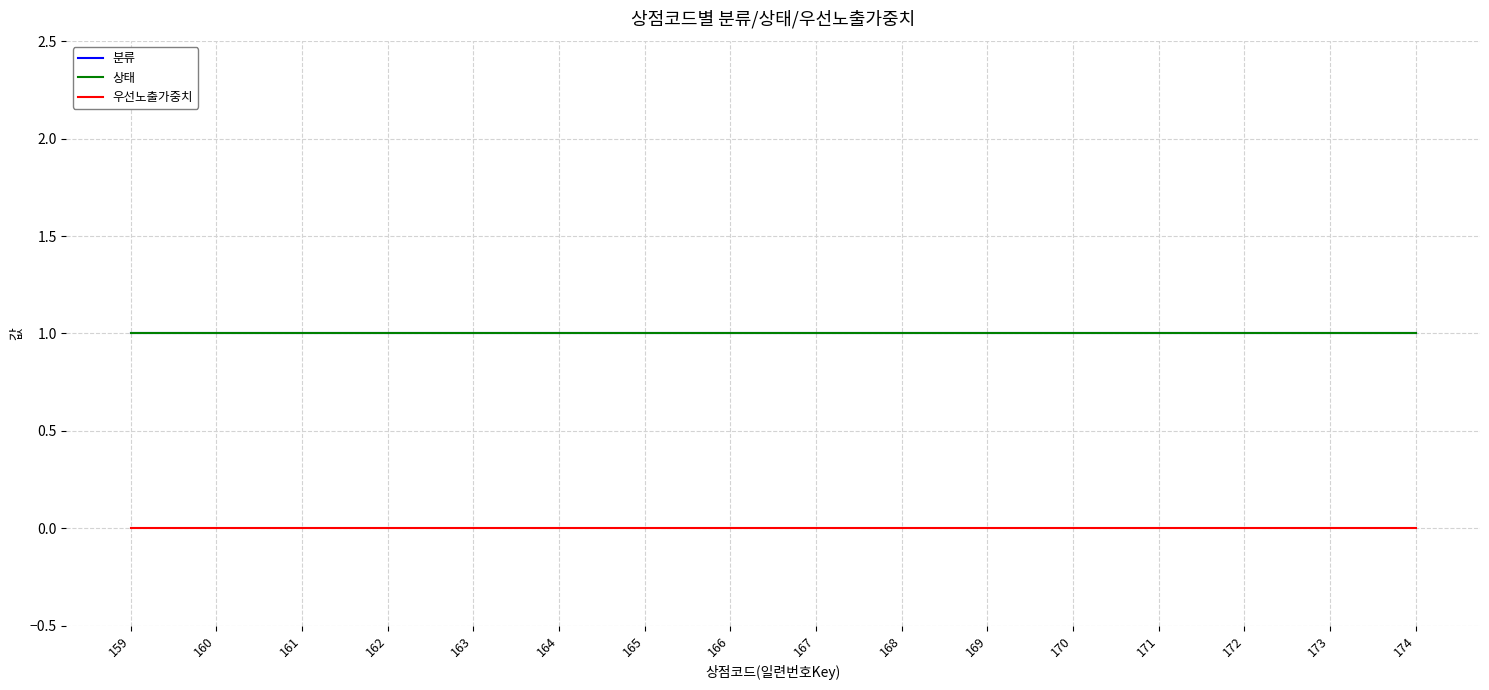

What is the lowest value of the 상태 series?

1